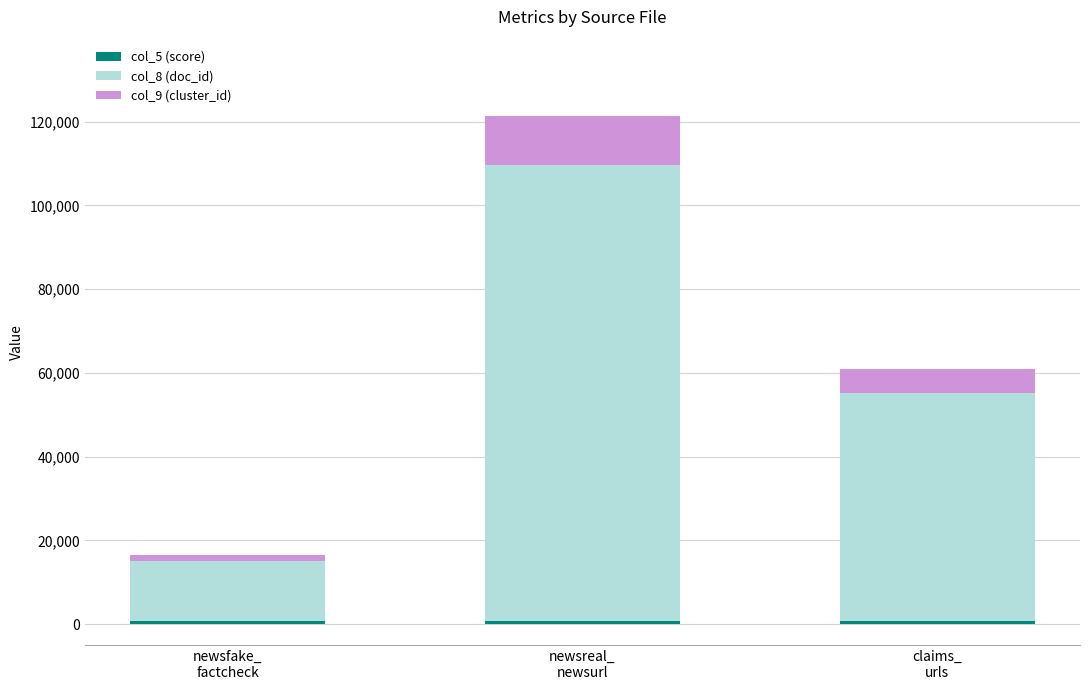

How many series are shown in this chart?

3